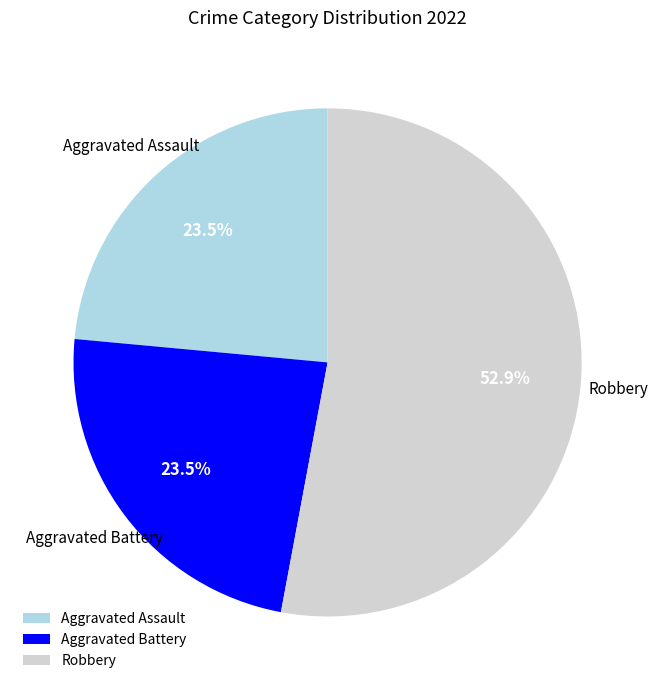

How many slices are in this pie chart?

3